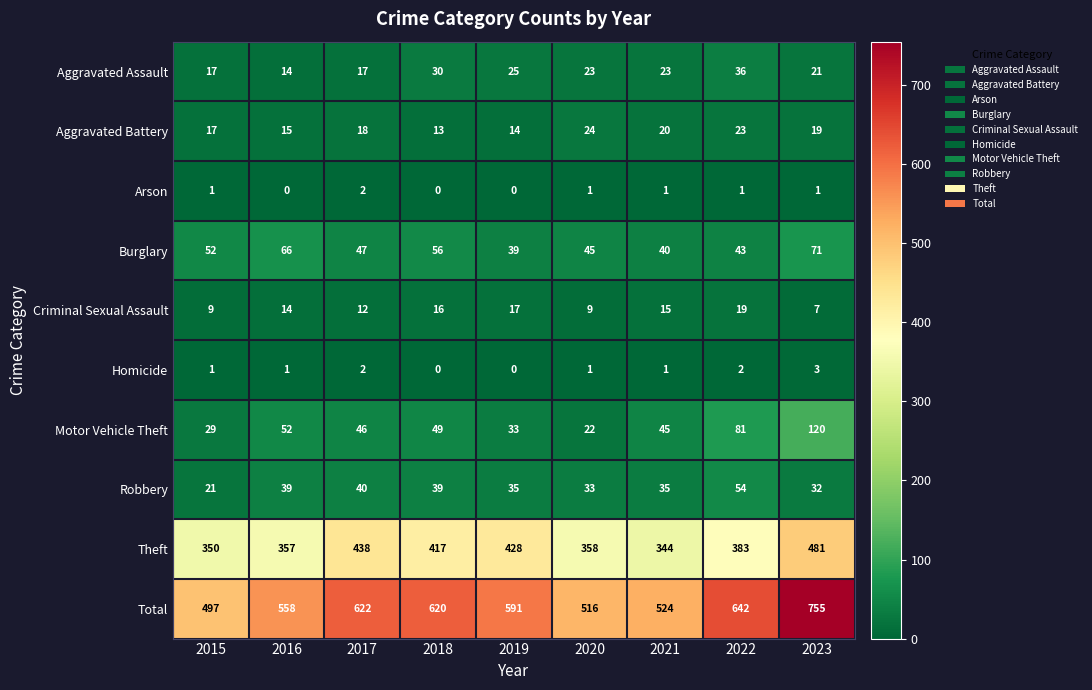

What is the spread (max minus min) of values at 2021?

523